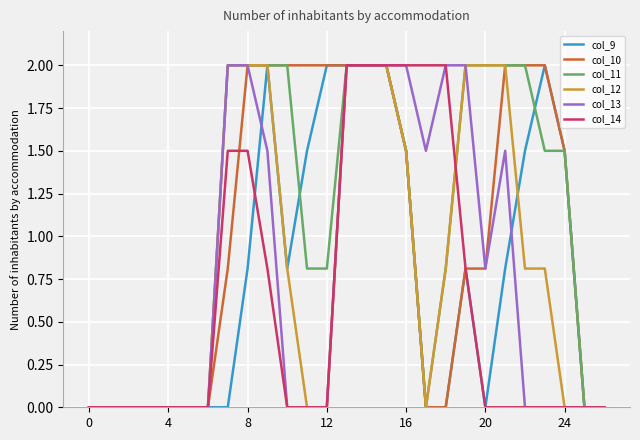

What is the maximum value shown in the chart?

2.0